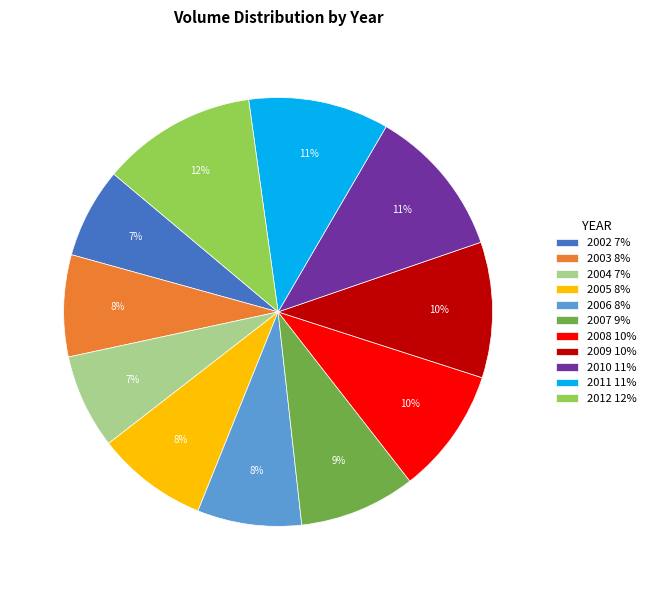

Approximately how many times larger is the value at 2011 11% compared to 2012 12%?

0.9